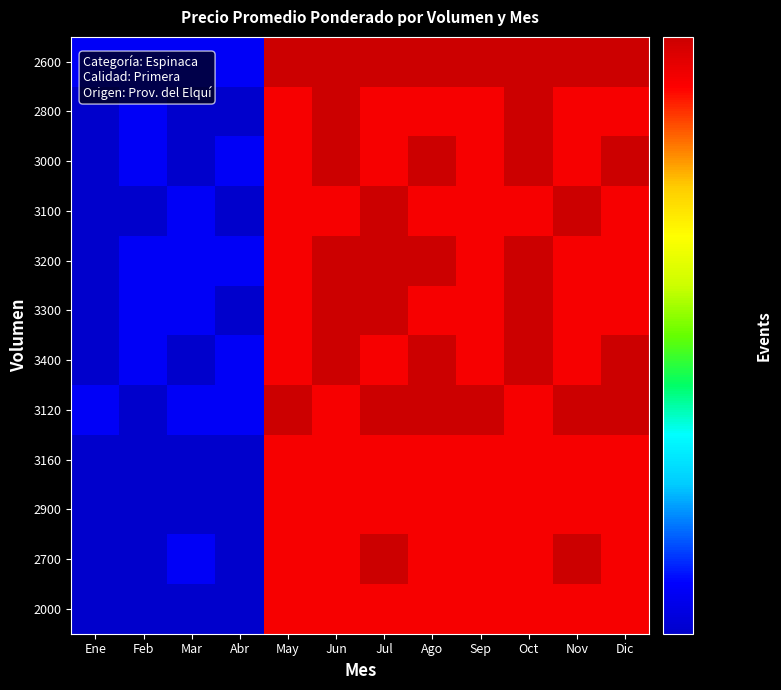

Rank the series by their maximum value, from lowest to highest.

3160, 2900, 2000, 2600, 2800, 3000, 3100, 3200, 3300, 3400, 3120, 2700